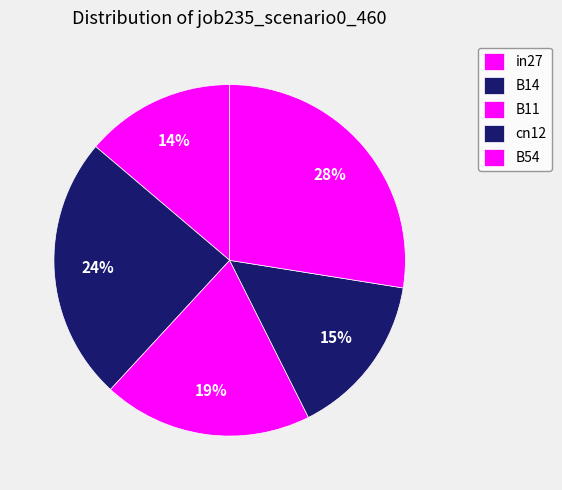

How many slices are in this pie chart?

5